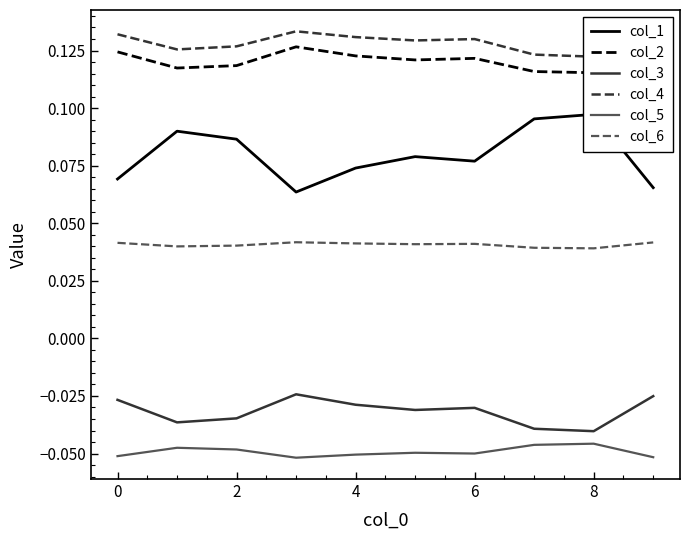

True or false: col_5 and col_6 intersect in this chart.

False